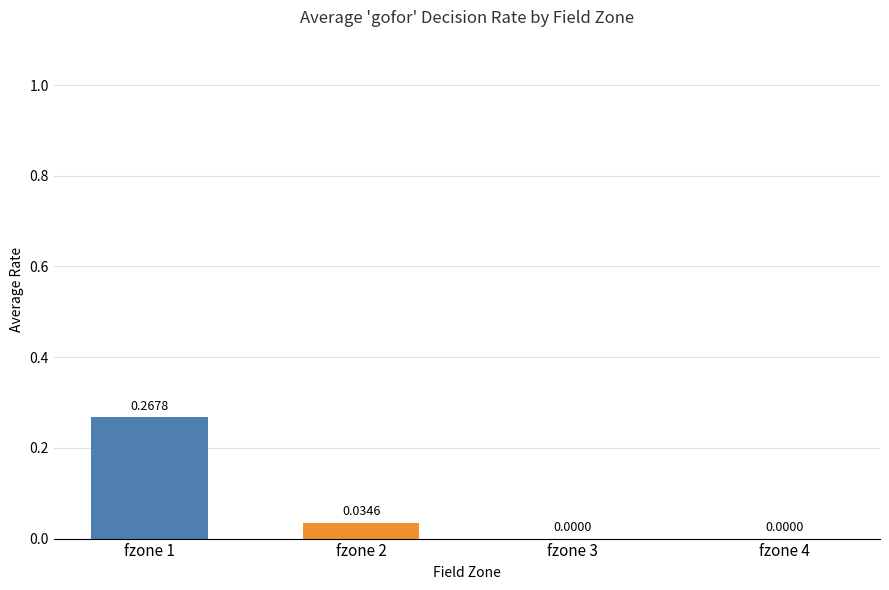

Between fzone 2 and fzone 4, which is larger?

fzone 2